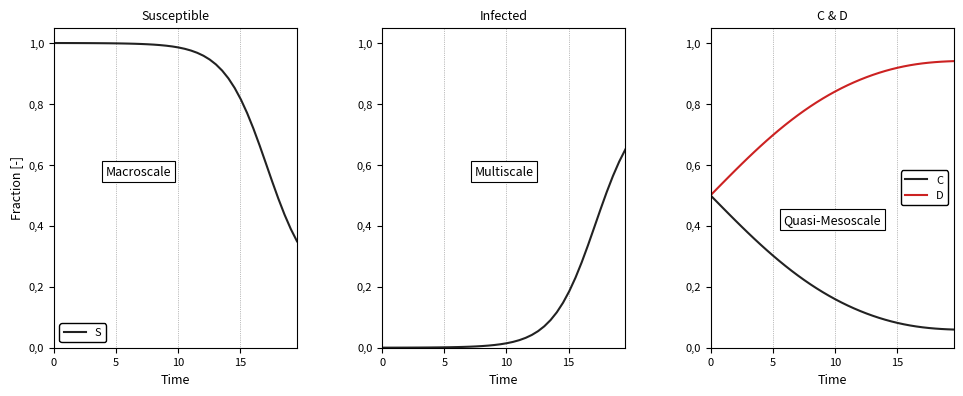

True or false: D and C cross at least once.

False